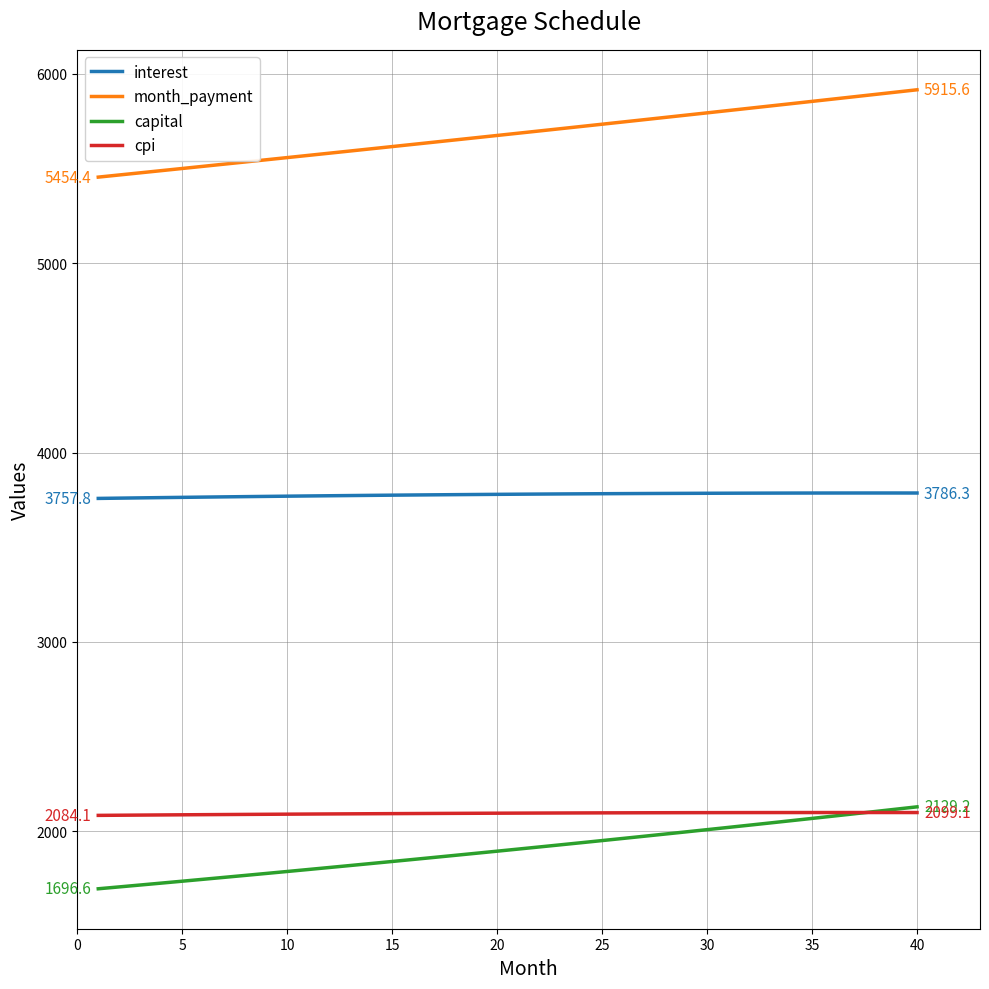

True or false: interest and month_payment cross at least once.

False